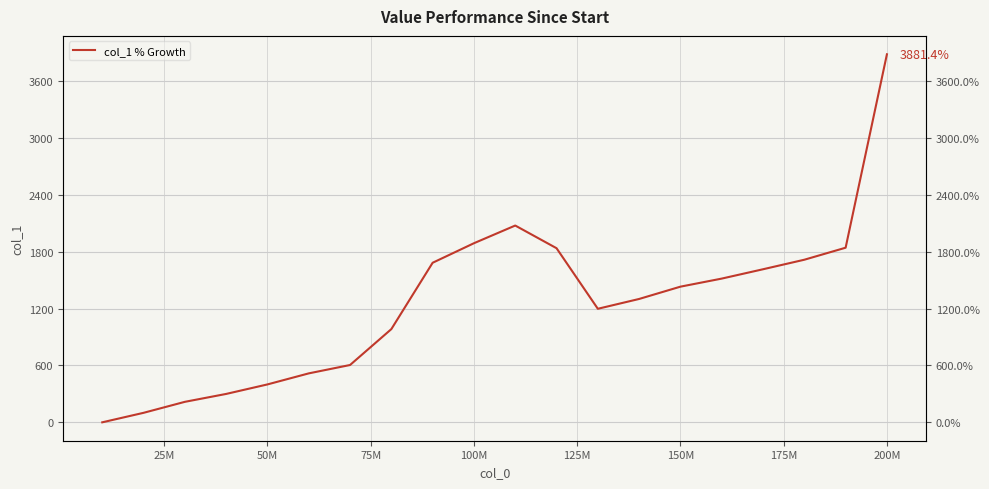

The chart shows a value of 283.4 at 125M. True or false?

False